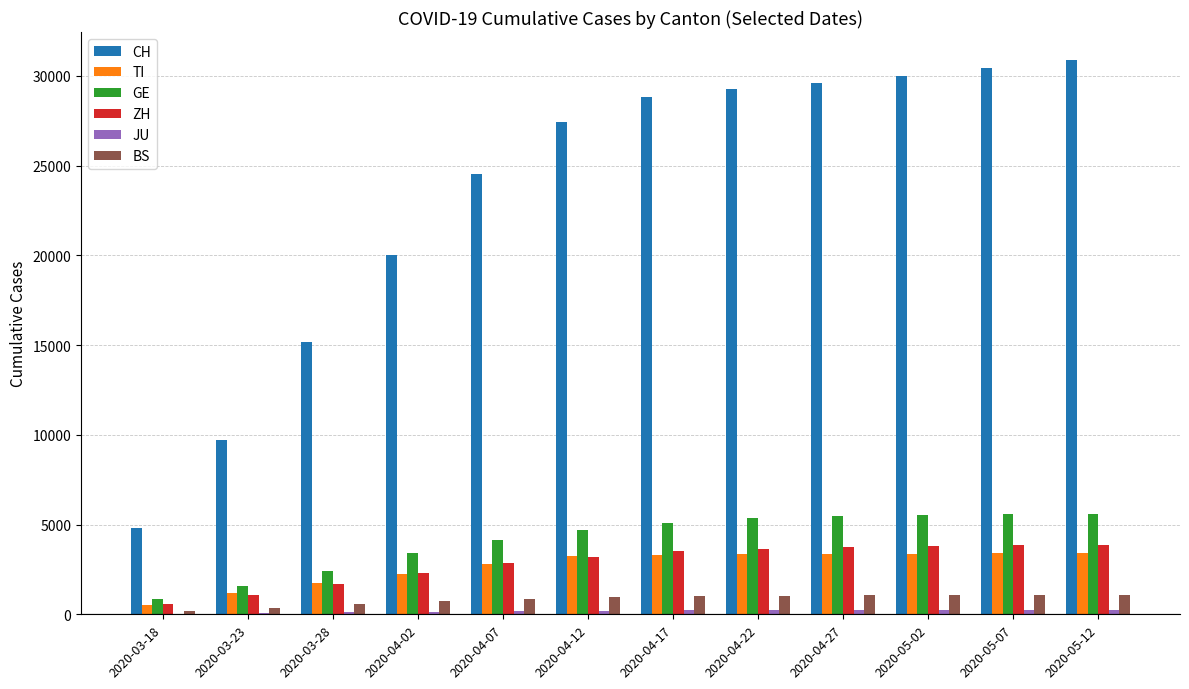

The TI series shows 5247 at 2020-05-07. True or false?

False